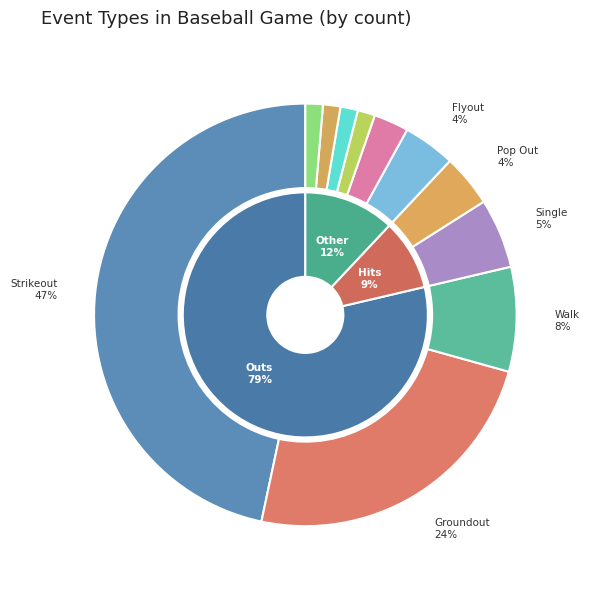

What is the smallest slice in the pie chart?

Field Error